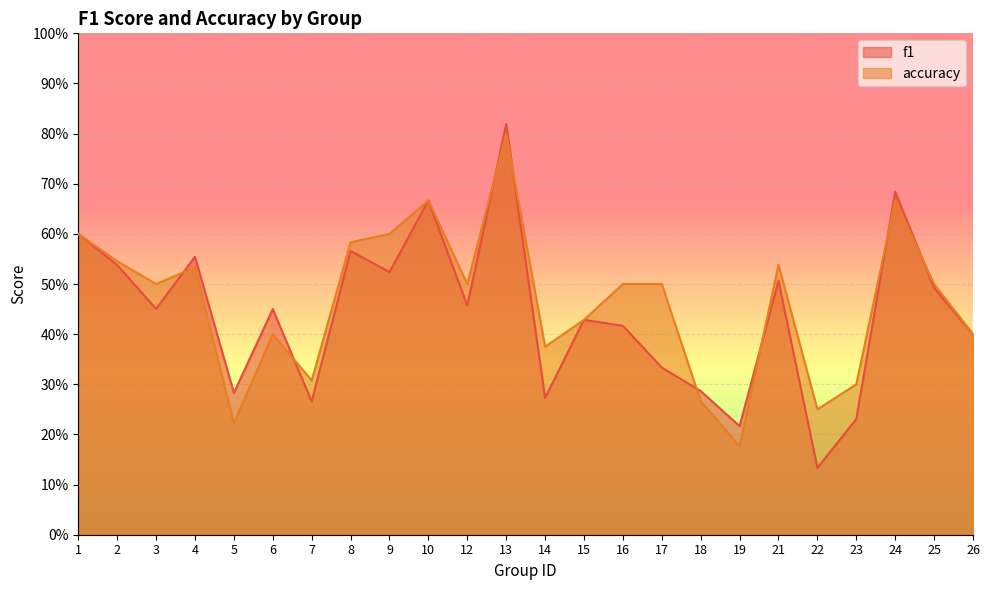

Where is f1 nearest to the value 0?

22